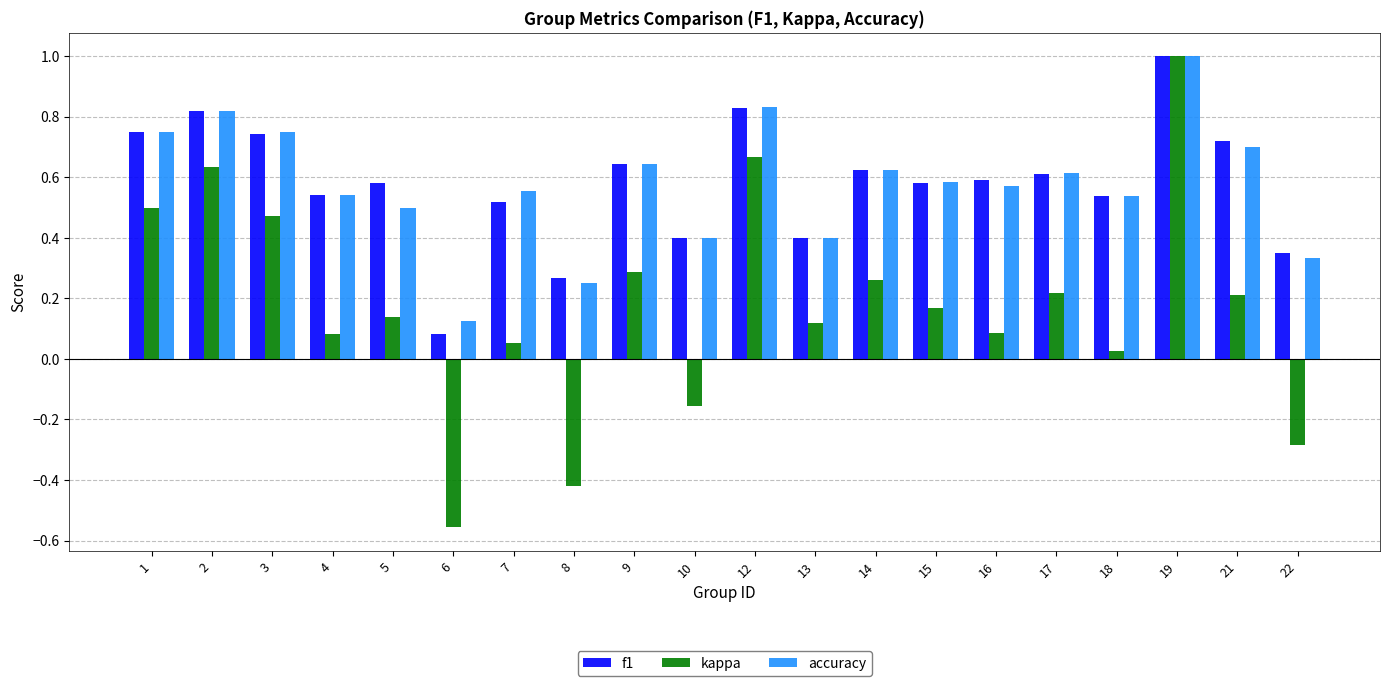

Which category has the highest value across all series?

19